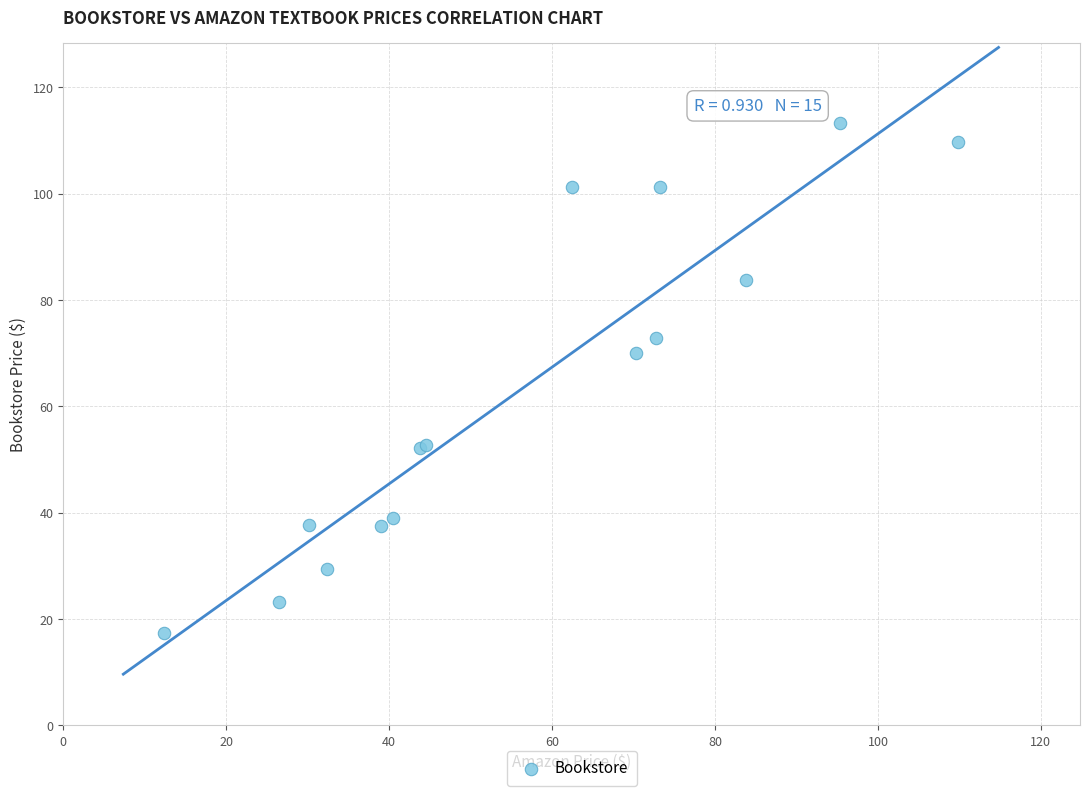

What Y value in the scatter plot is closest to 65?

70.1